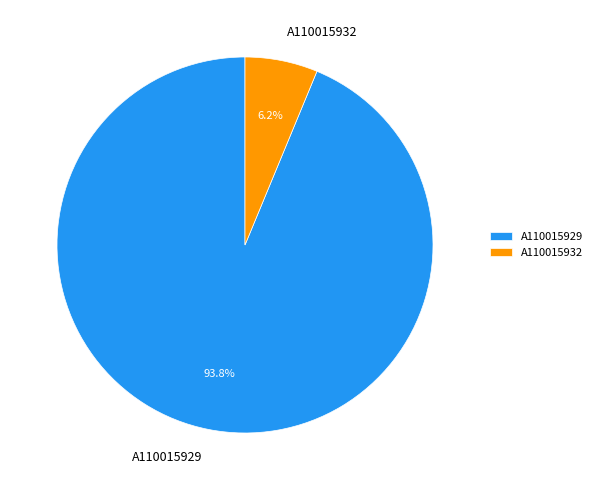

Between A110015929 and A110015932, which is larger?

A110015929